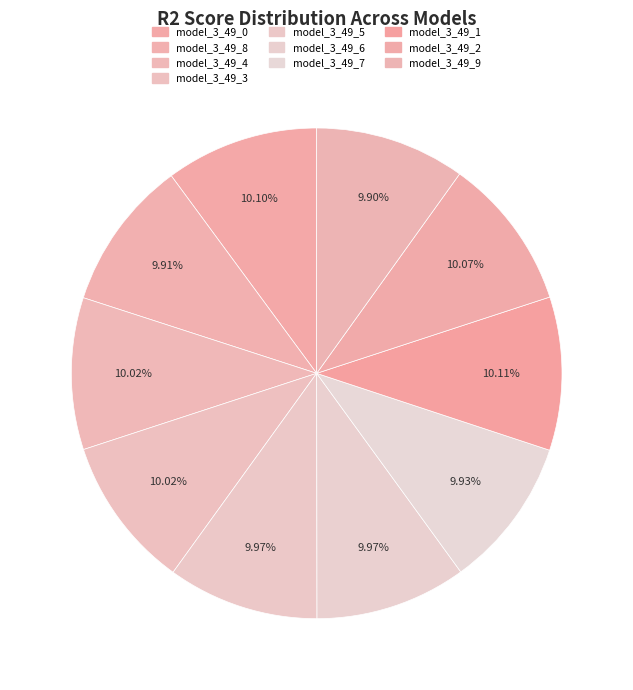

To the nearest percent, what is the average slice percentage?

10%